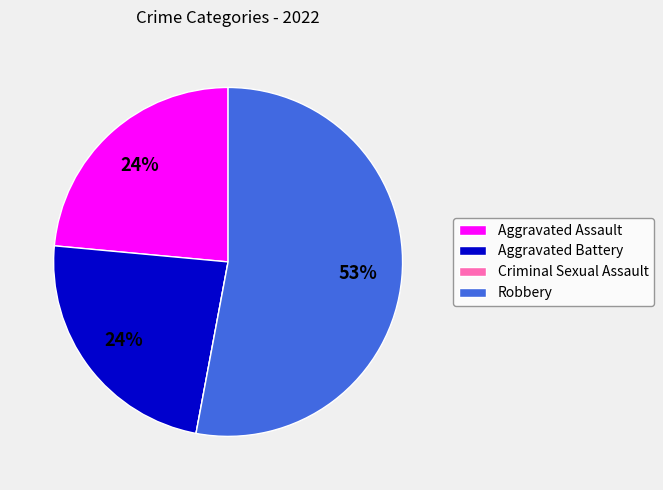

To the nearest percent, what is the difference between the Aggravated Battery and Robbery slice percentages?

29%